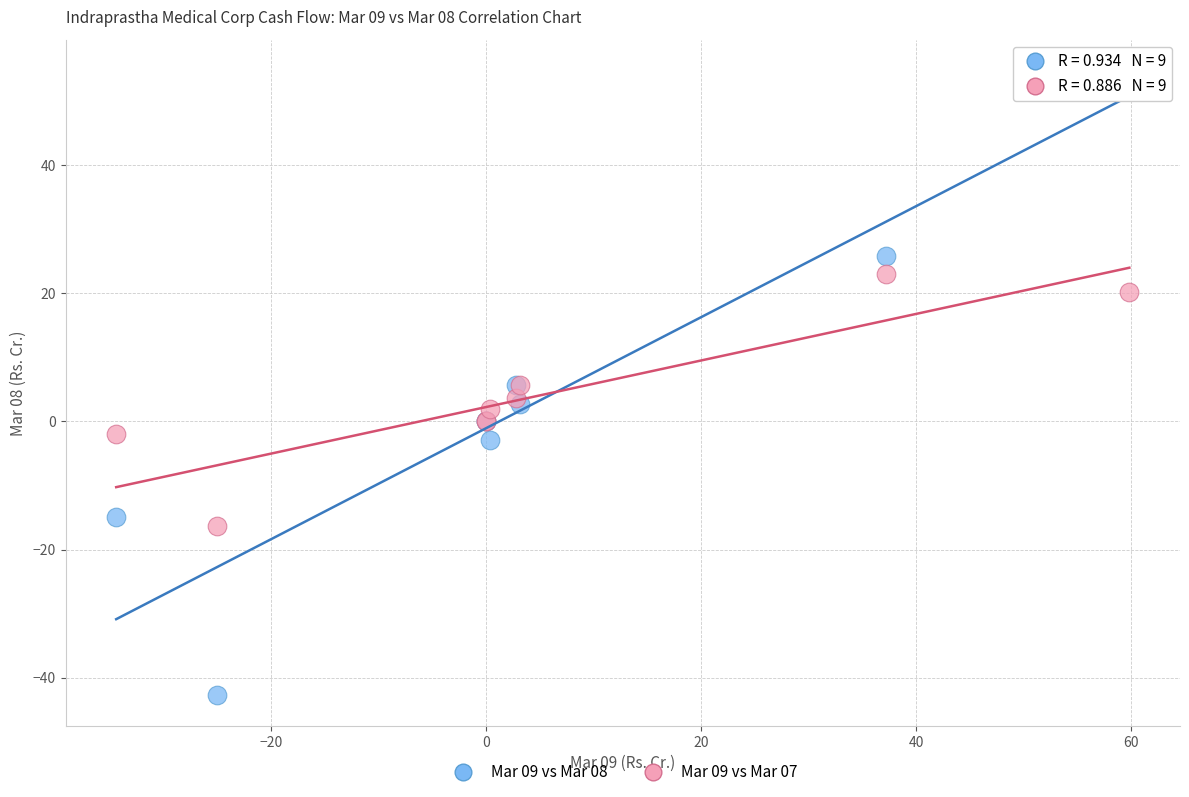

Which series reaches the minimum Y coordinate?

Mar 09 vs Mar 08